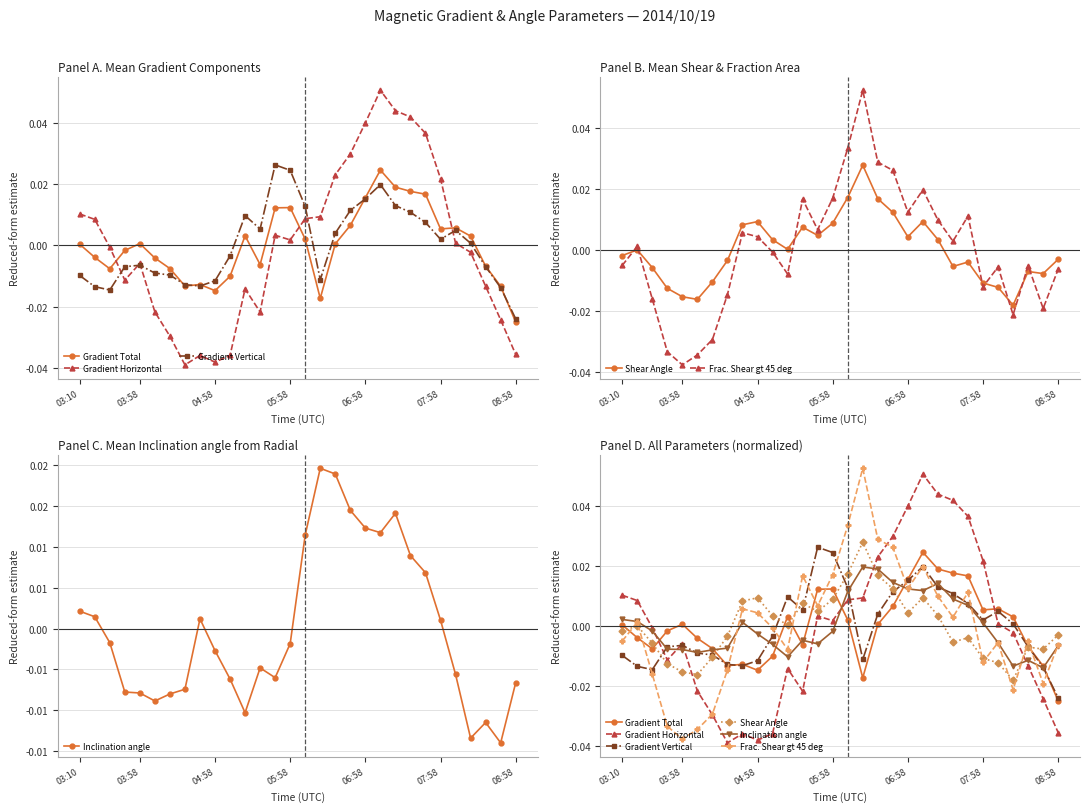

Is it true that Frac. Shear gt 45 deg equals -0.0 at 27?

True